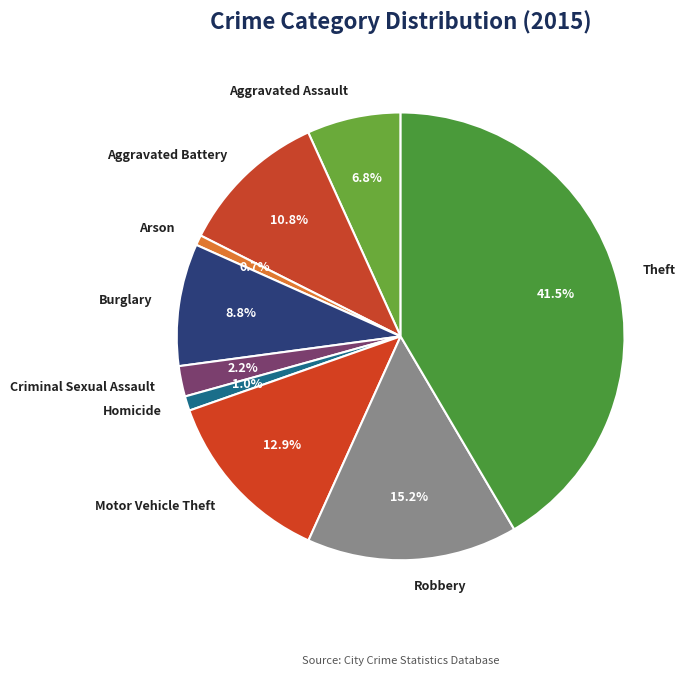

How many slices are in this pie chart?

9